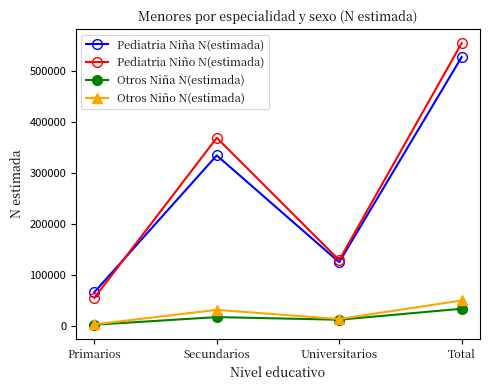

List the series in order of their peak value, lowest first.

Otros Niña N(estimada), Otros Niño N(estimada), Pediatria Niña N(estimada), Pediatria Niño N(estimada)